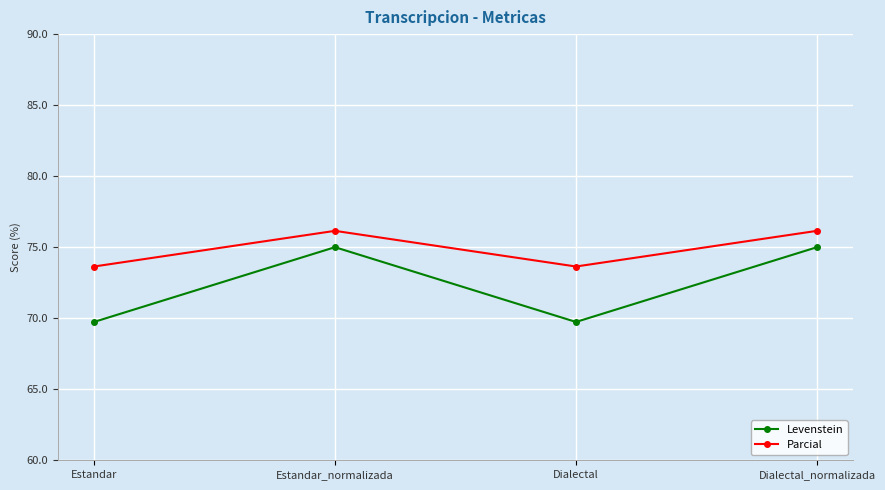

What is the difference between the maximum and minimum values in the Levenstein series?

5.3